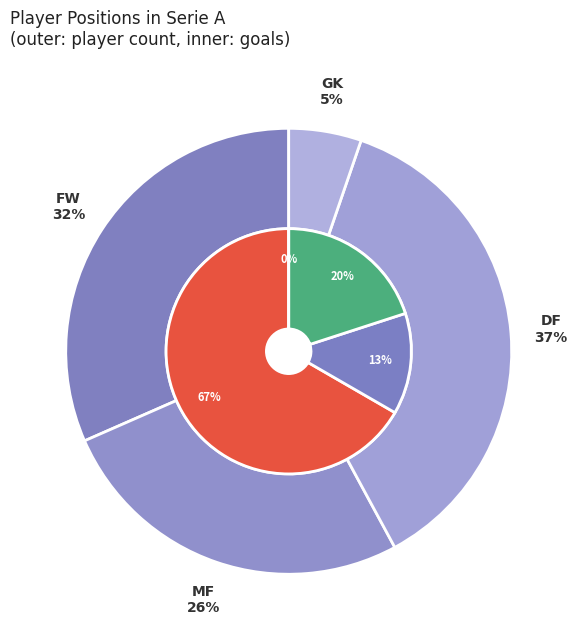

What portion of the pie excludes MF?

86.7%